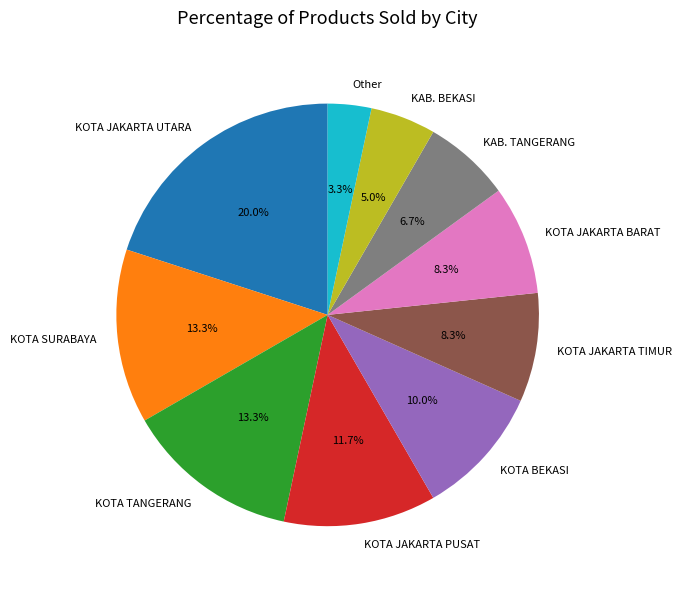

Which has a higher value, KOTA JAKARTA PUSAT or KOTA TANGERANG?

KOTA TANGERANG